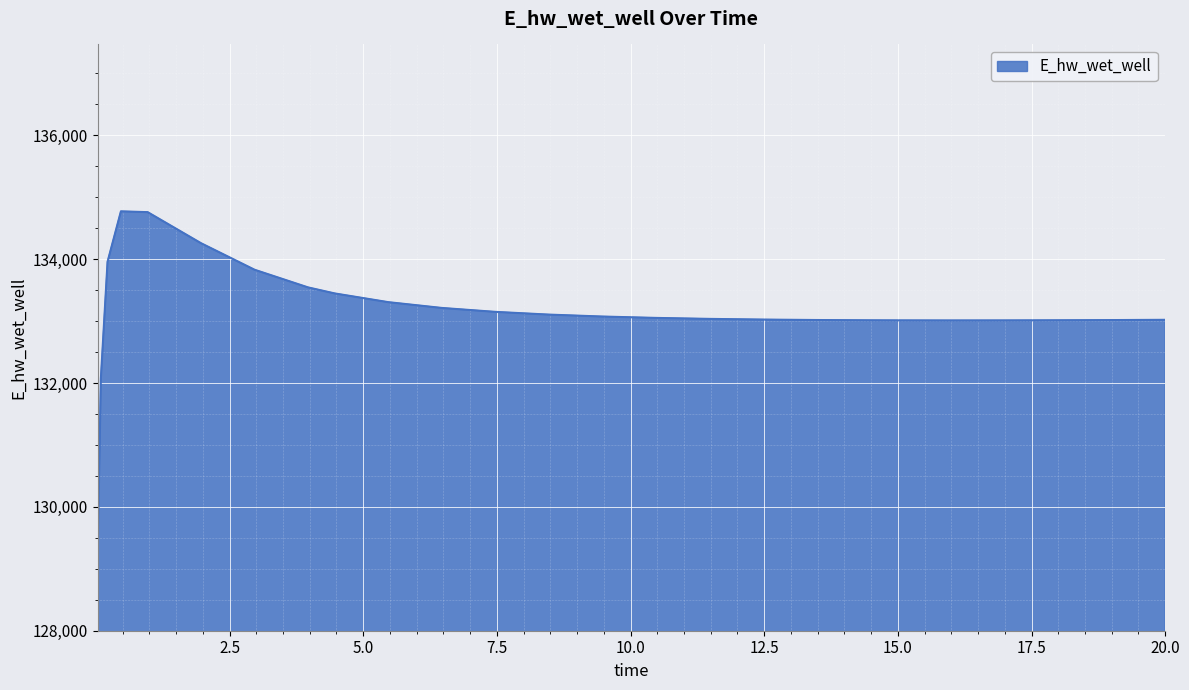

Does the chart display data point markers on the line(s)?

No